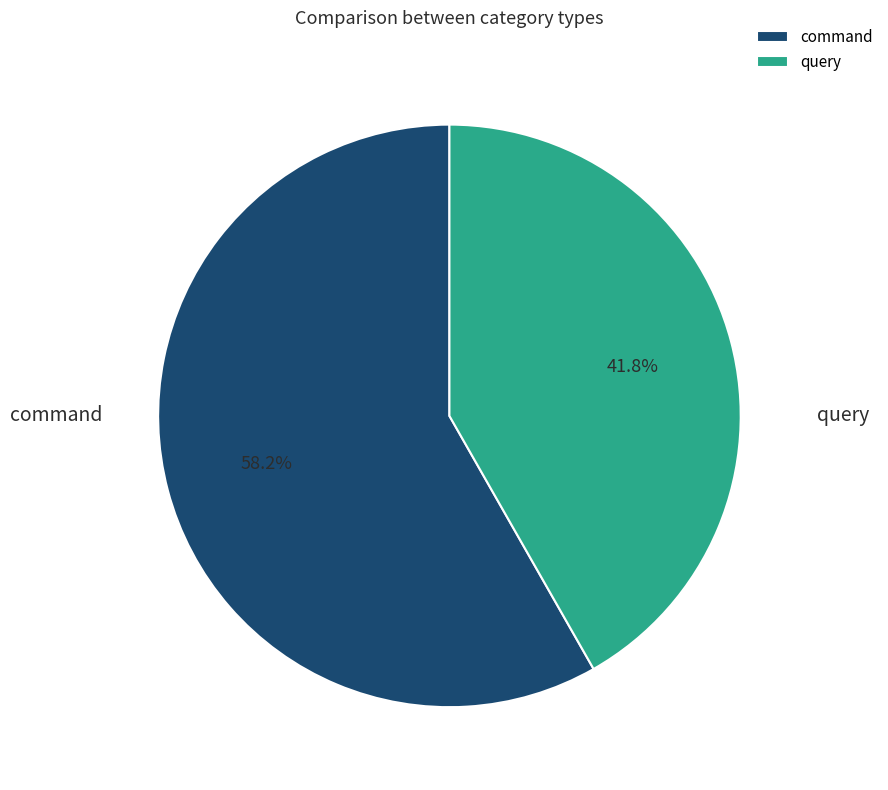

Which category accounts for the majority?

command